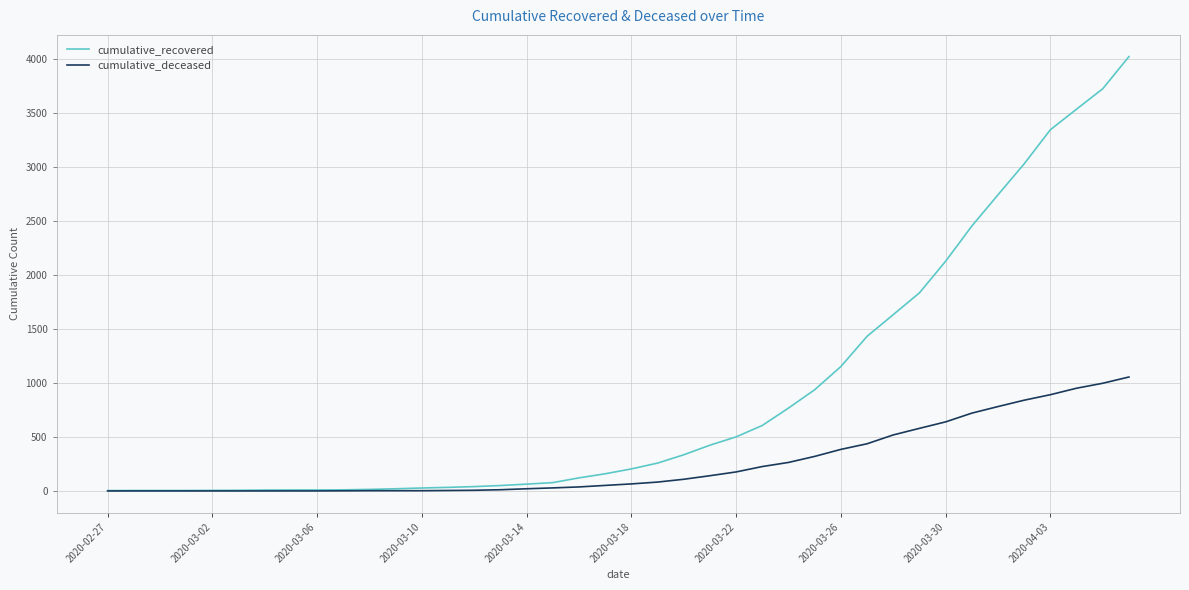

At how many categories does at least one series exceed 1400?

11